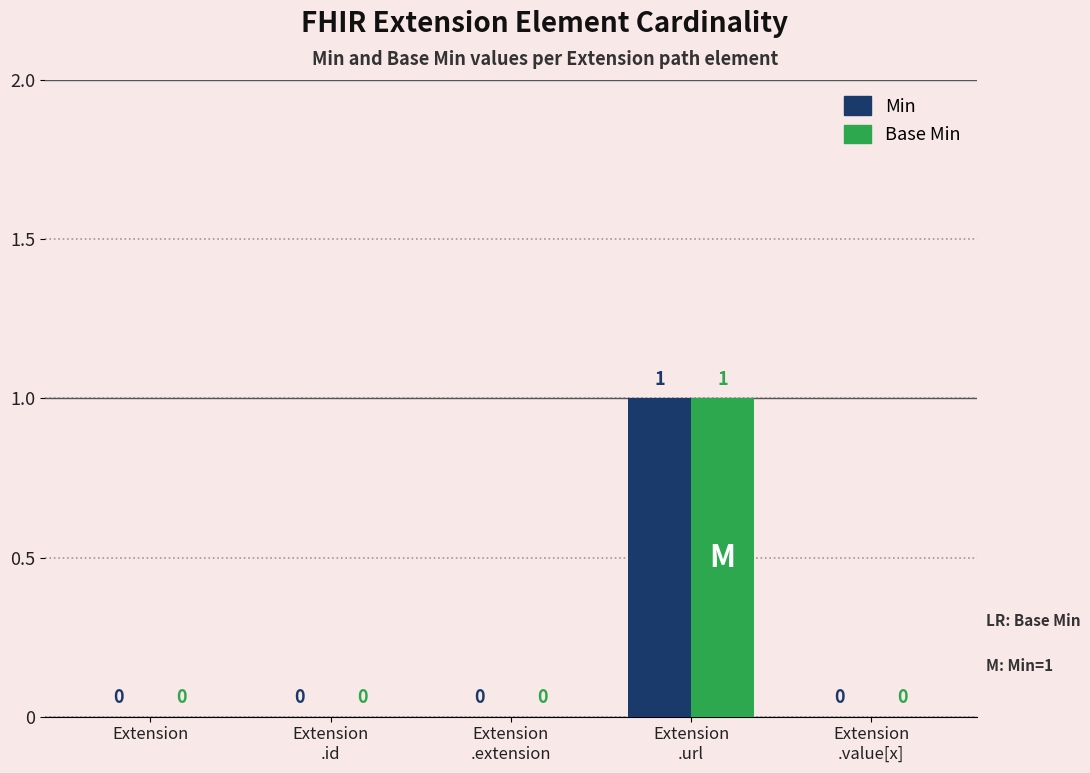

How many categories are shown in the chart?

5